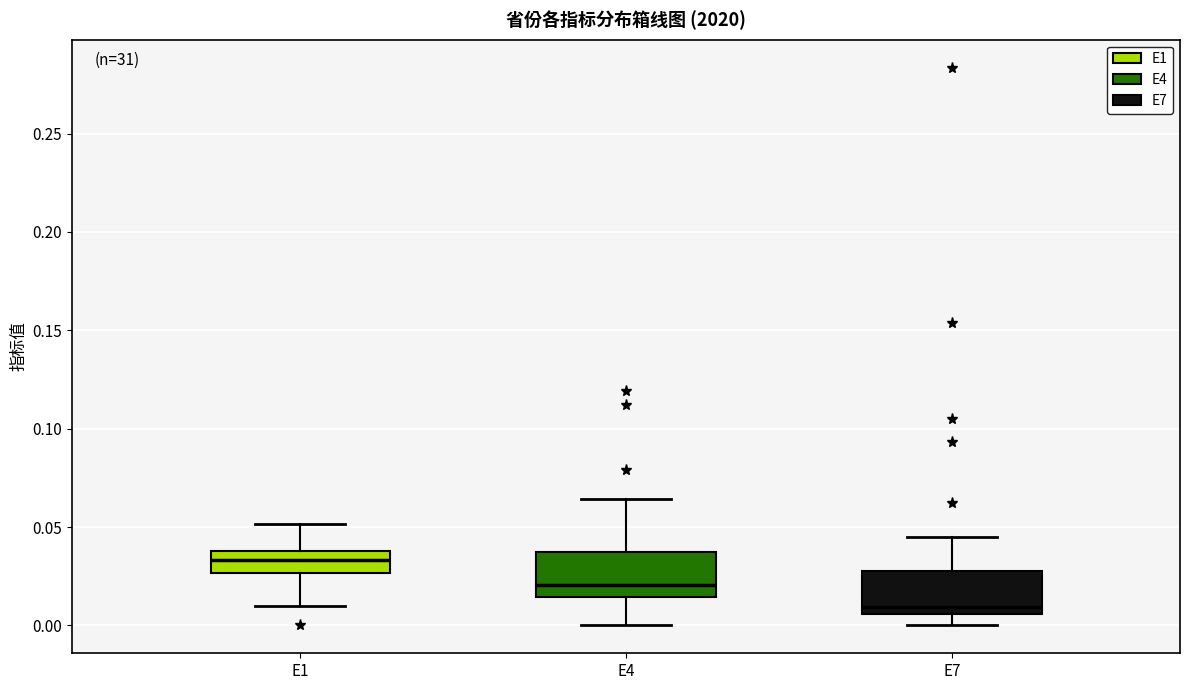

Where does the upper whisker of the box for E4 end on the y-axis? The values are not printed on the chart, so give them approximately, as read against the axis.

0.065